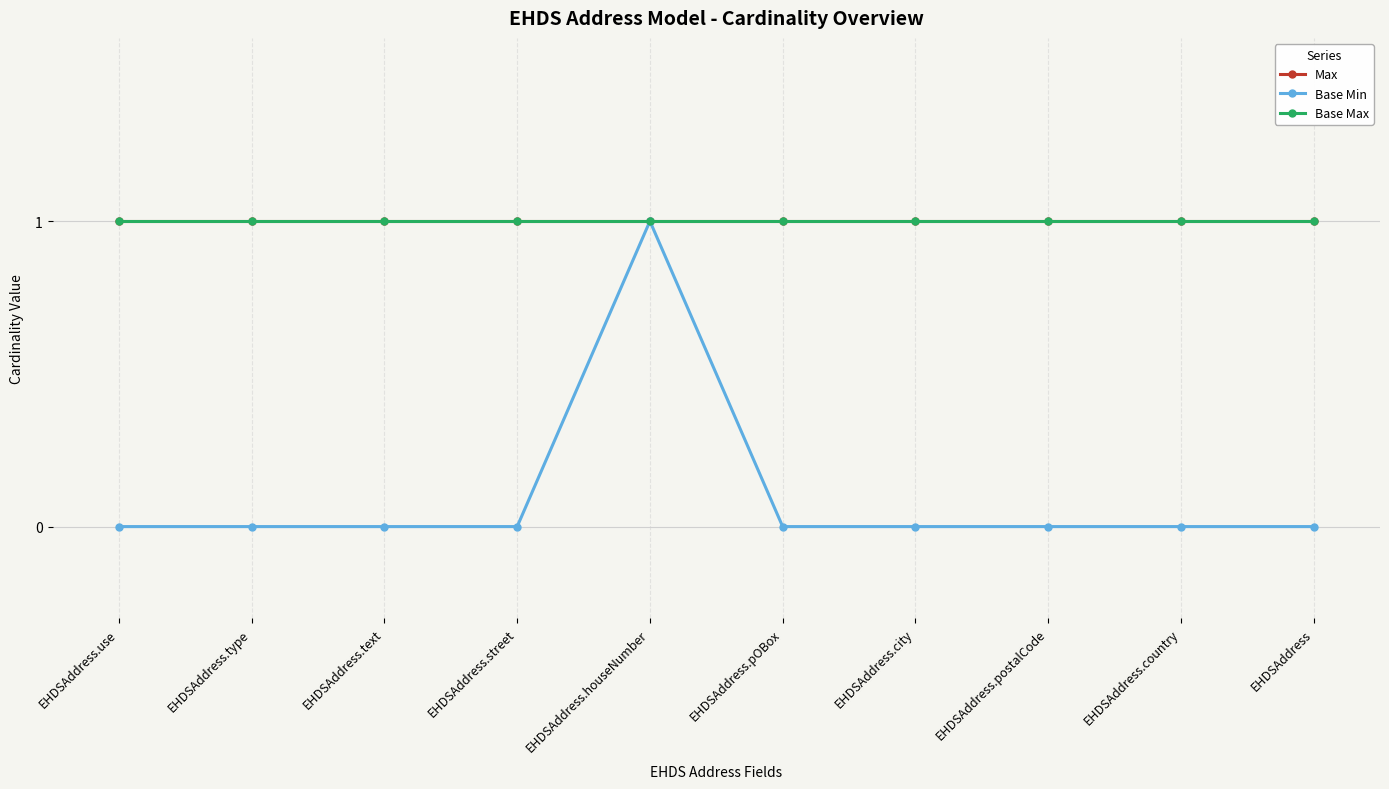

Which label corresponds to the smallest value in the chart?

EHDSAddress.use